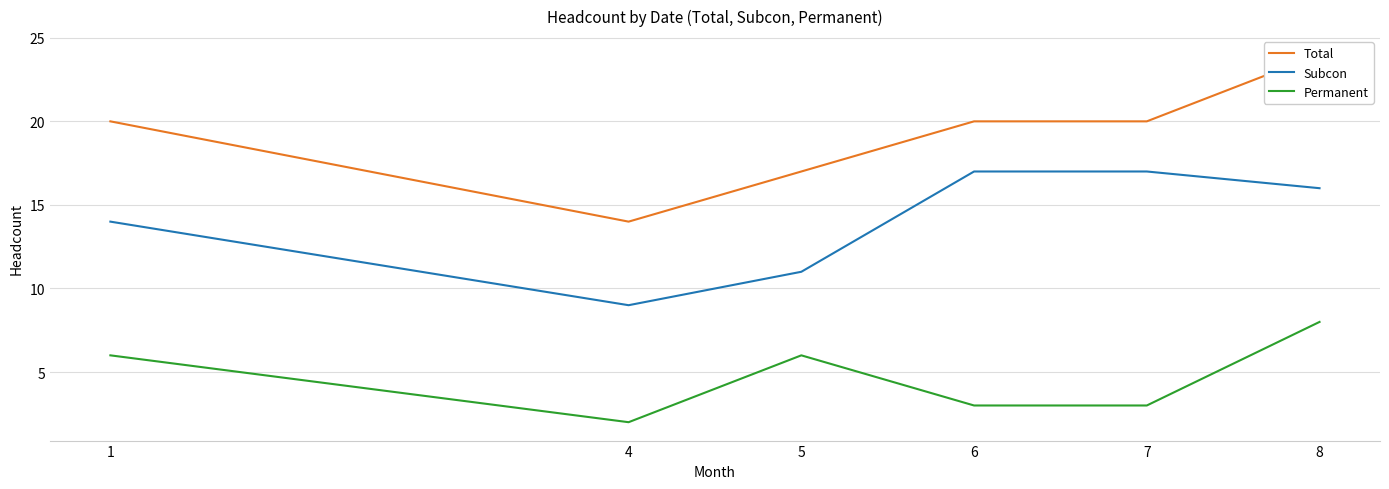

At which category is the sum across all series the highest?

8